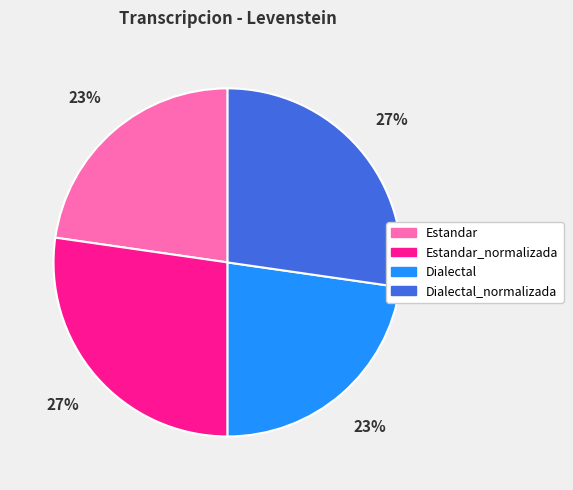

To the nearest percent, what is the average slice percentage?

25%